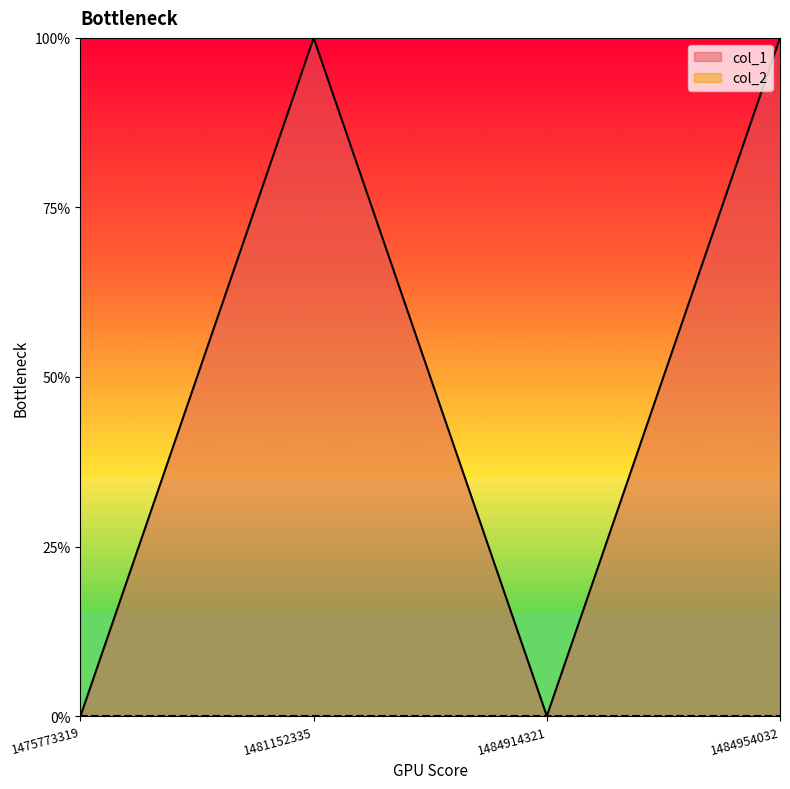

Does the chart have visible grid lines?

No